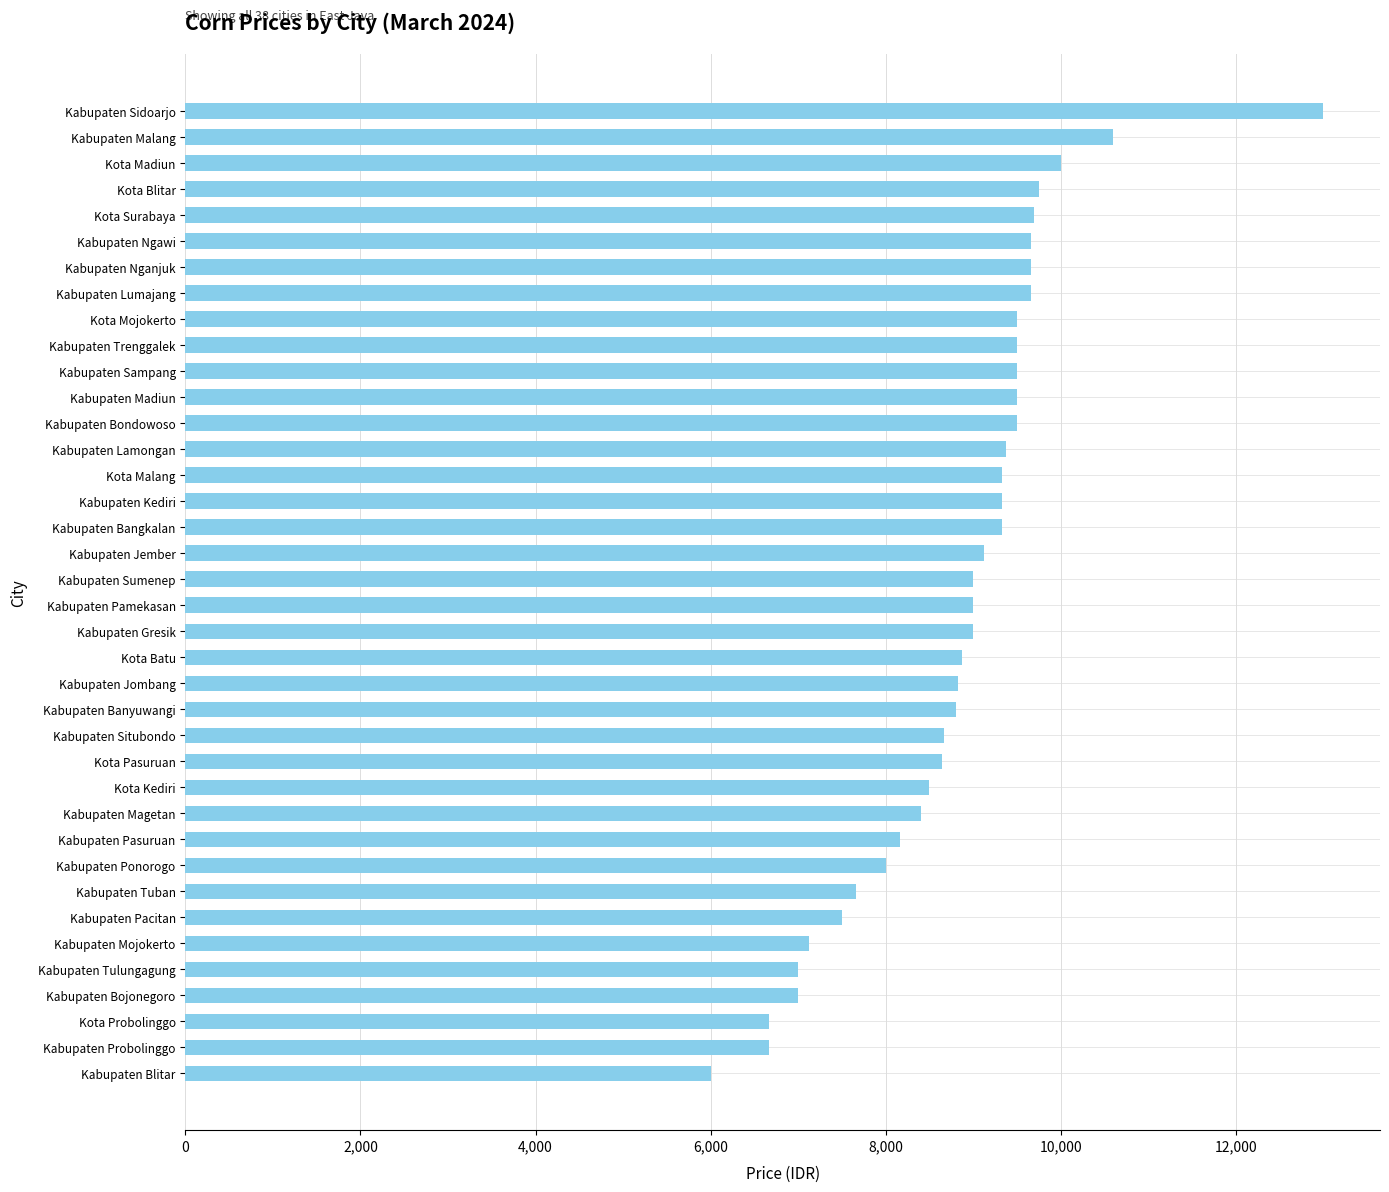

The chart shows a value of 8666 at Kabupaten Situbondo. True or false?

True